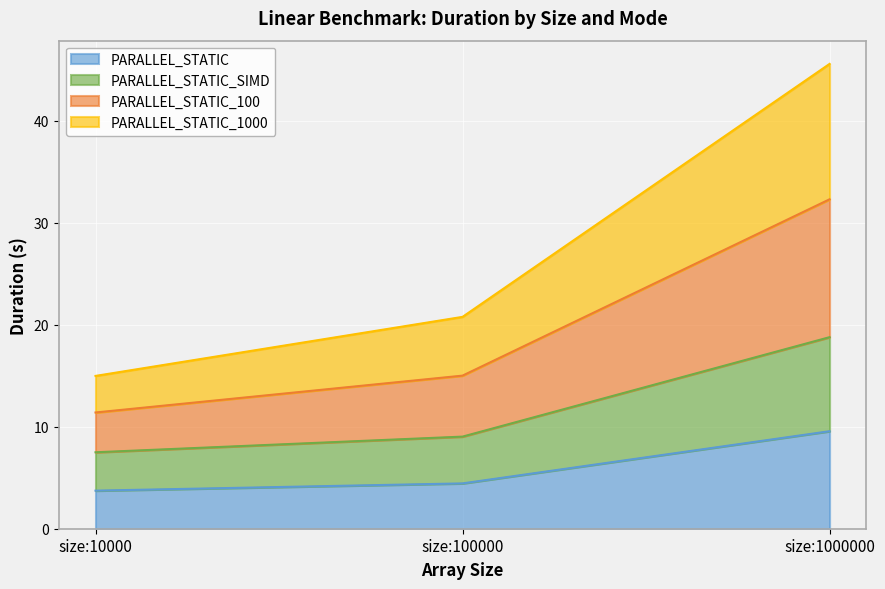

Is it true that PARALLEL_STATIC equals 9.6 at size:1000000?

True